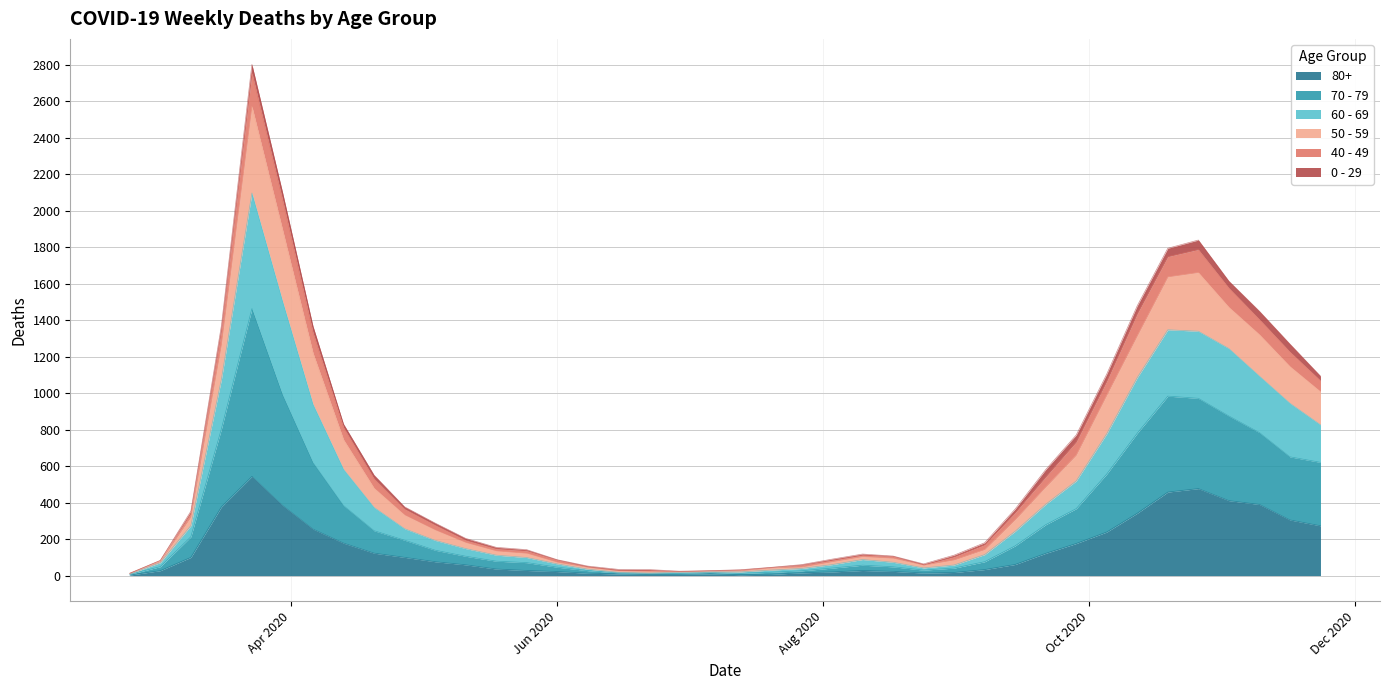

True or false: 70 - 79 has a value of 17 at 2020-07-27.

False